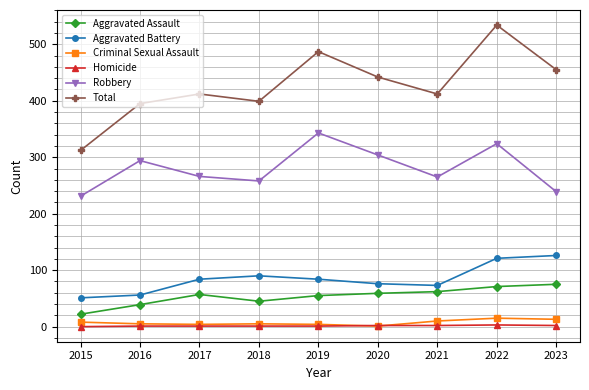

Which series has the largest range (max minus min)?

Total